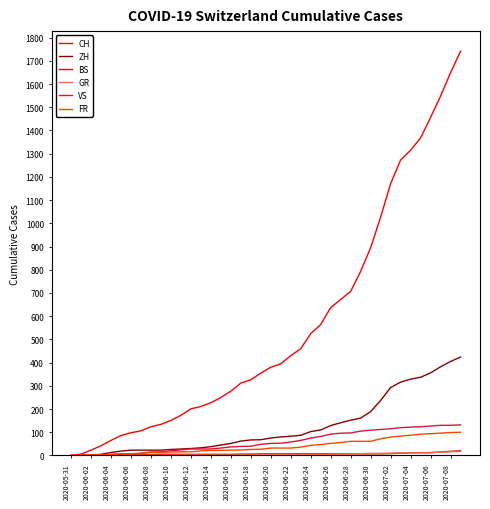

Which series has the largest total across all categories?

CH